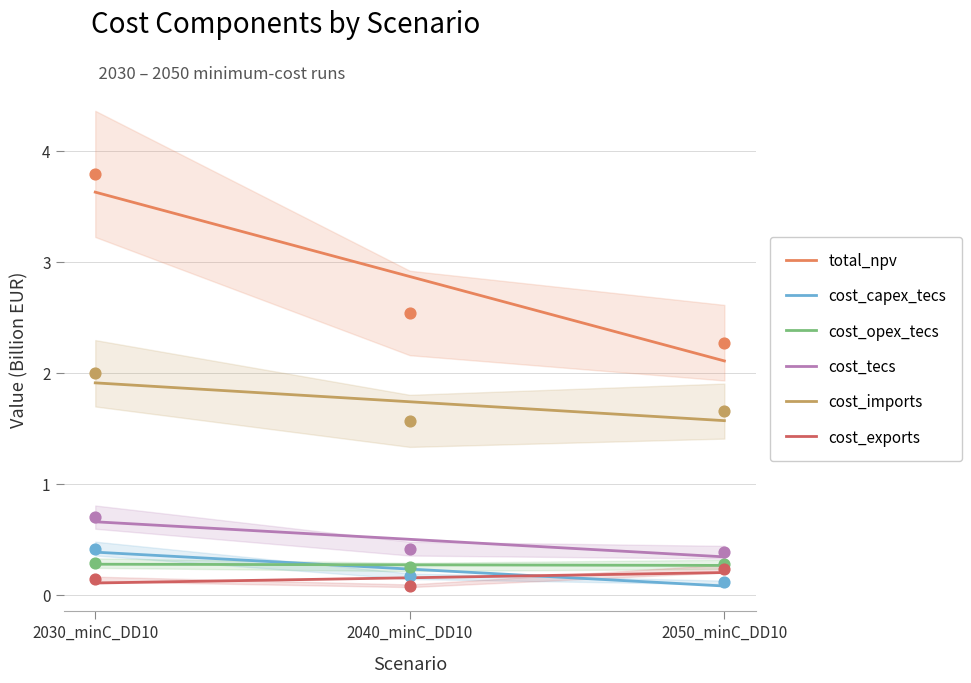

At which category is the sum across all series the highest?

2030_minC_DD10